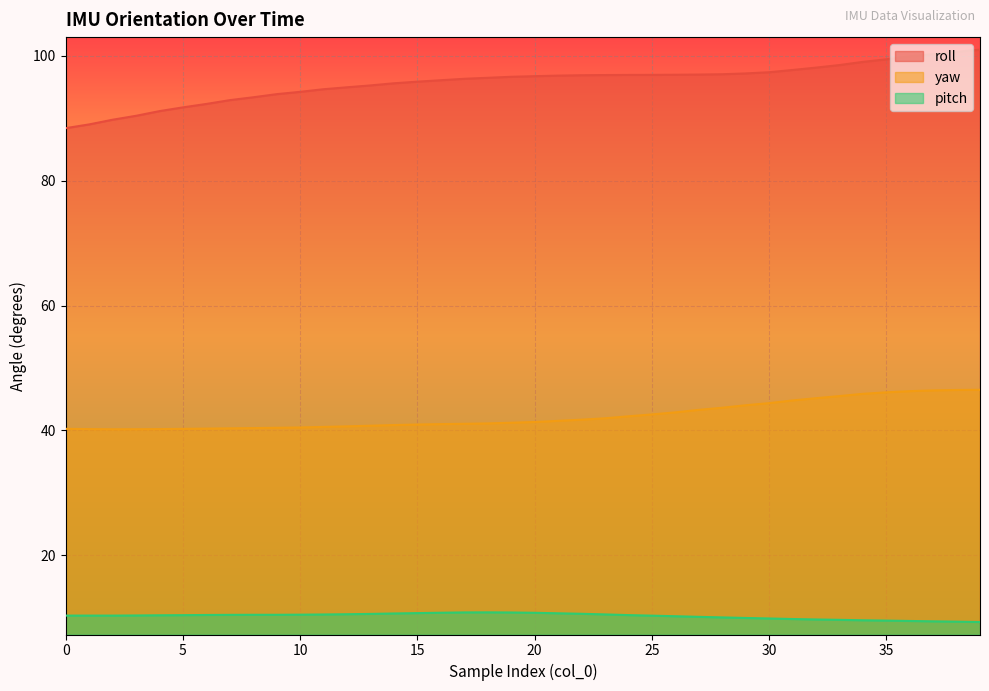

What is the difference between the highest and lowest values at 19?

85.8